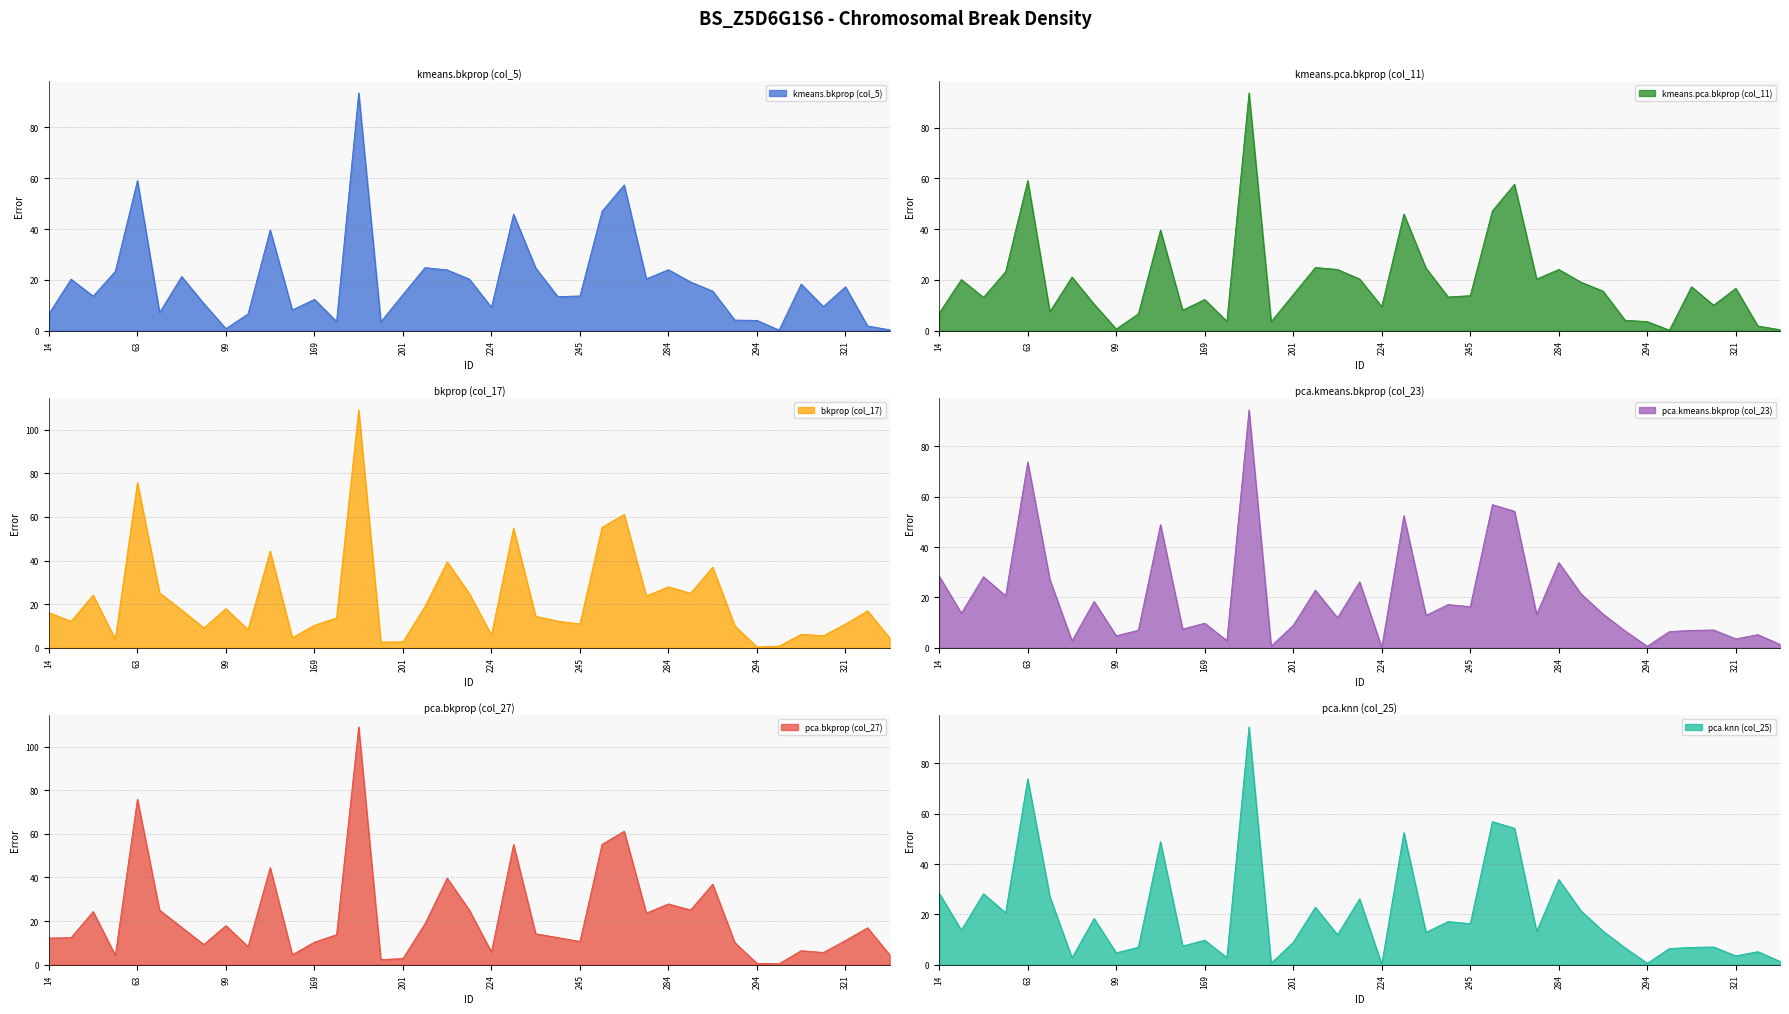

True or false: kmeans.pca.bkprop (col_11) has a value of 4.1 at 293.

True